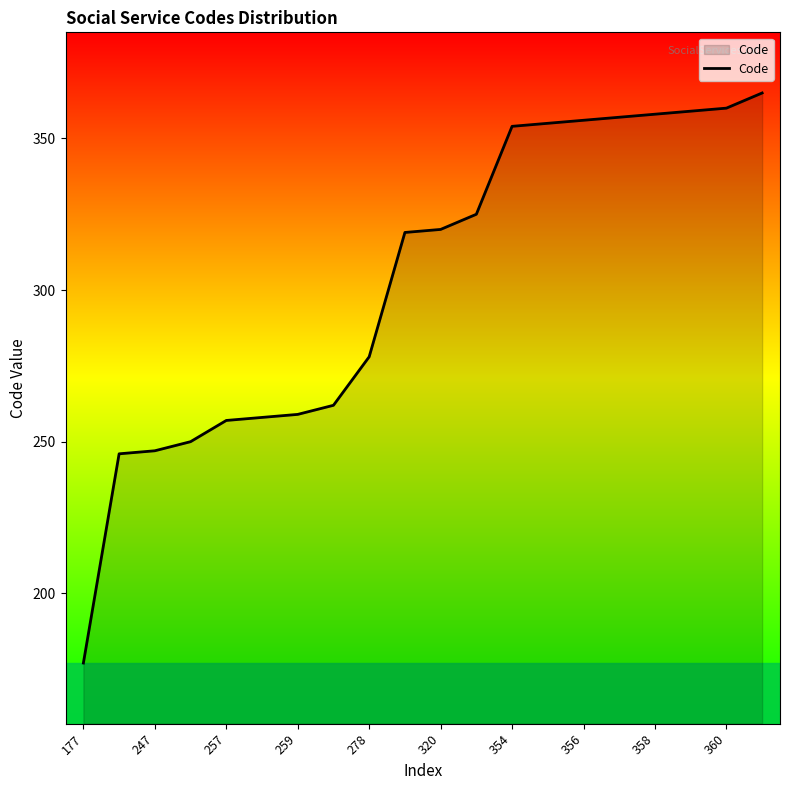

What is the sum of all values?

6062